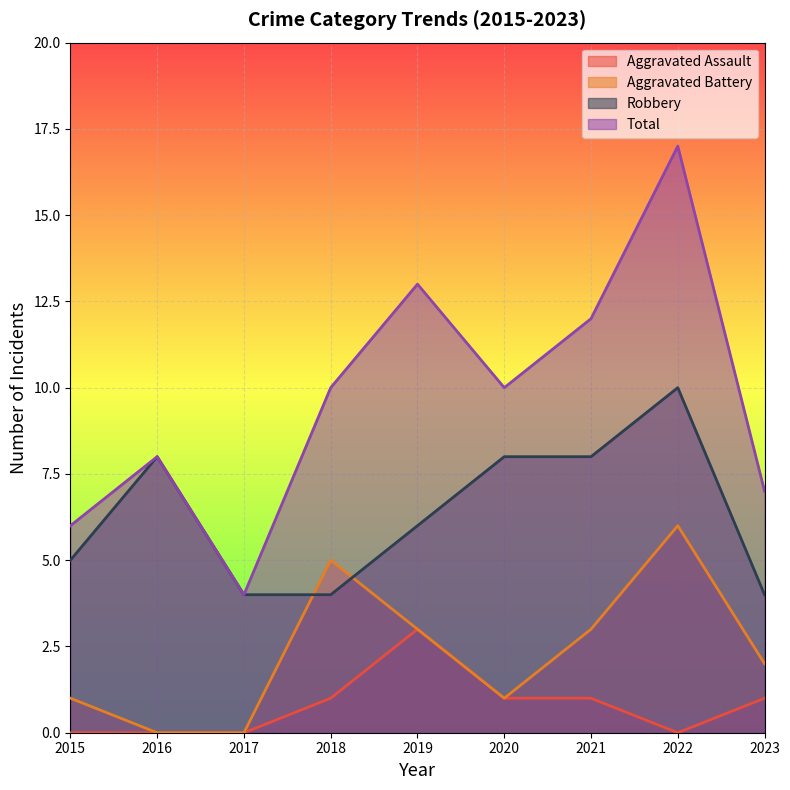

List the labels in order of Aggravated Battery value, largest first.

2022, 2018, 2019, 2021, 2023, 2015, 2020, 2016, 2017